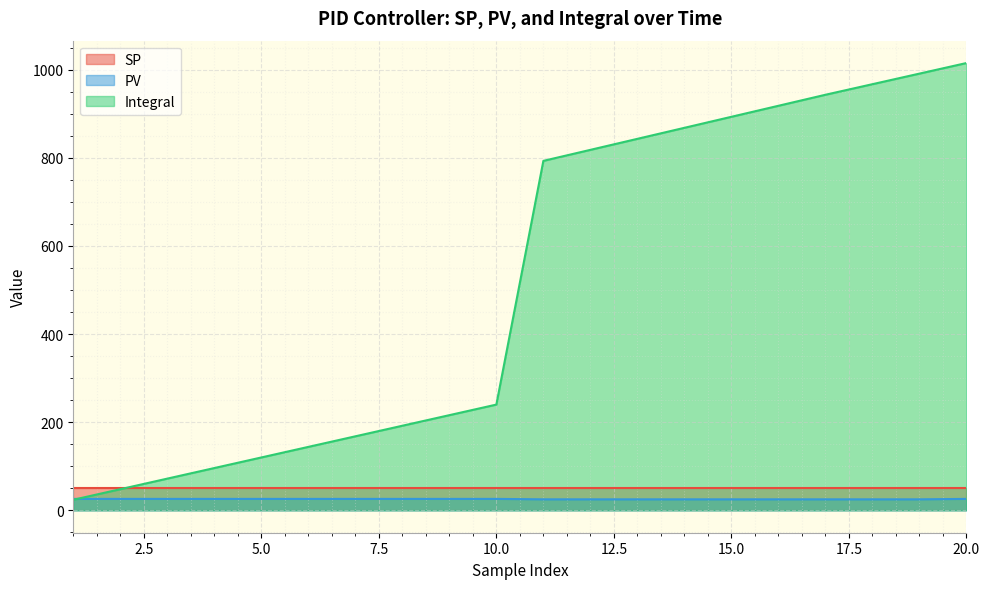

The value of PV at 4 is 26. True or false?

True